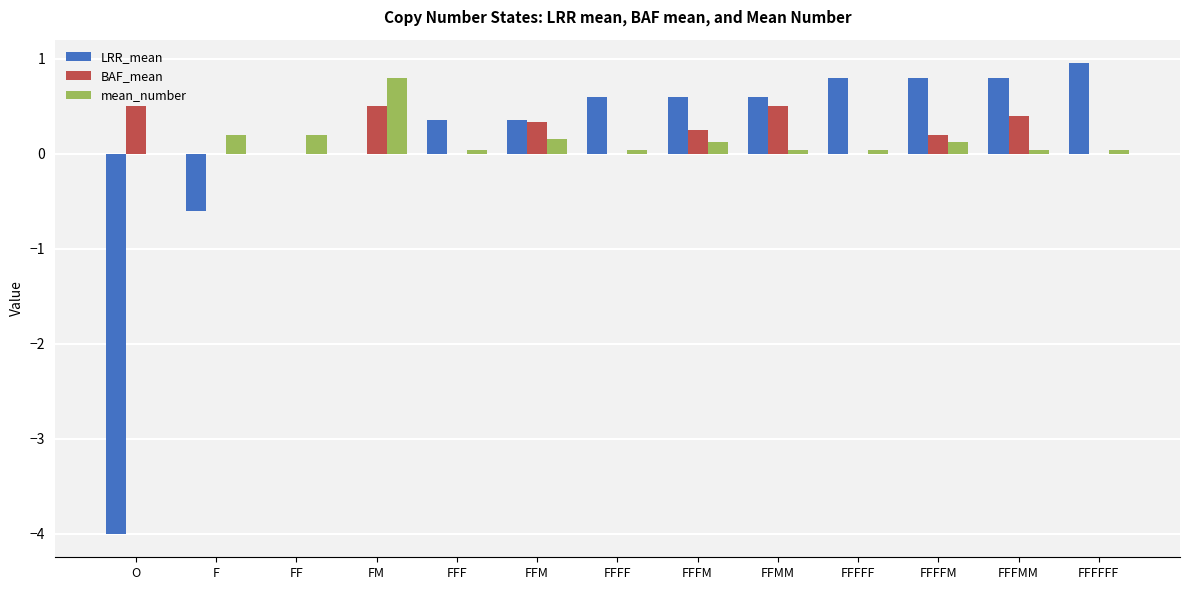

What are all the series names shown in the legend?

LRR_mean, BAF_mean, mean_number